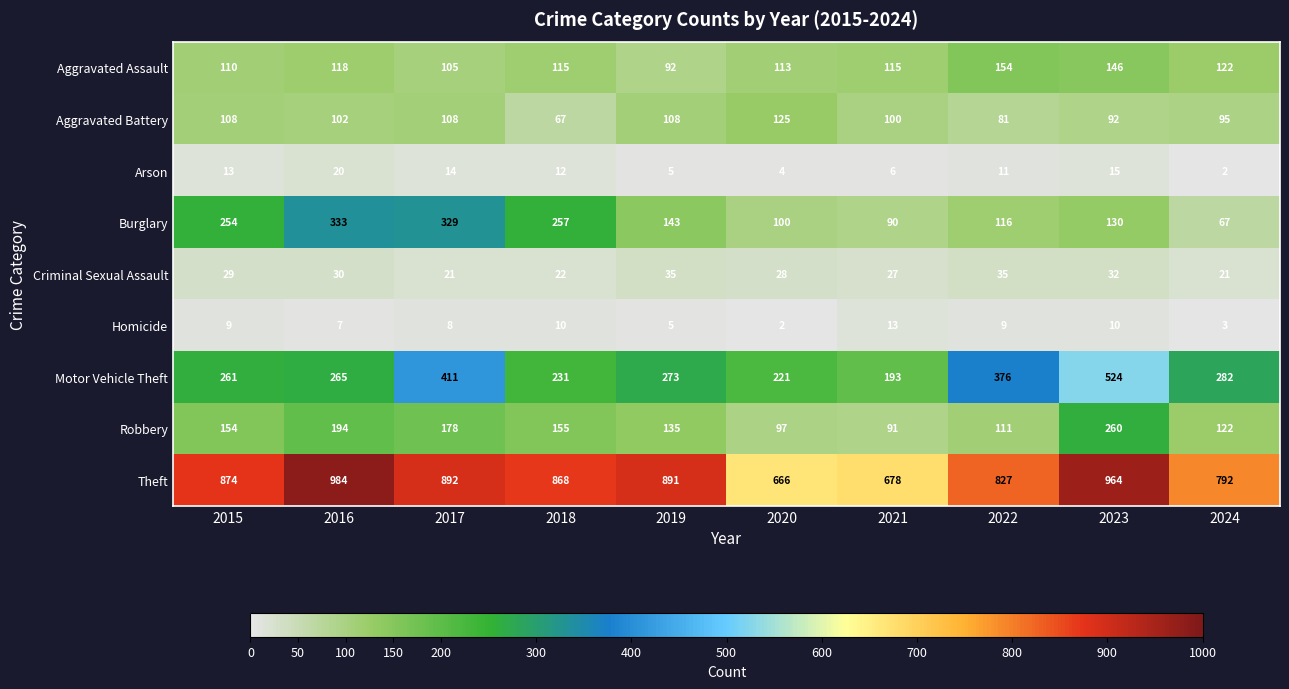

Which series has the largest range (max minus min)?

Motor Vehicle Theft